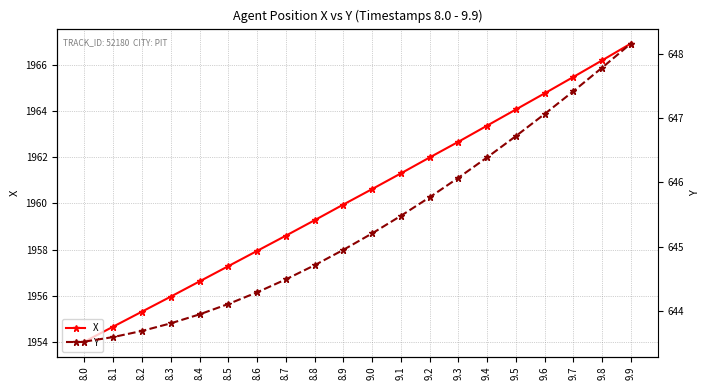

Reading left to right, extract all data points from this chart.

X: 1954.0	1954.7	1955.3	1956.0	1956.6	1957.3	1957.9	1958.6	1959.3	1960.0	1960.6	1961.3	1962.0	1962.7	1963.4	1964.1	1964.8	1965.5	1966.2	1966.9
Y: 643.5	643.6	643.7	643.8	644.0	644.1	644.3	644.5	644.7	645.0	645.2	645.5	645.8	646.1	646.4	646.7	647.1	647.4	647.8	648.2